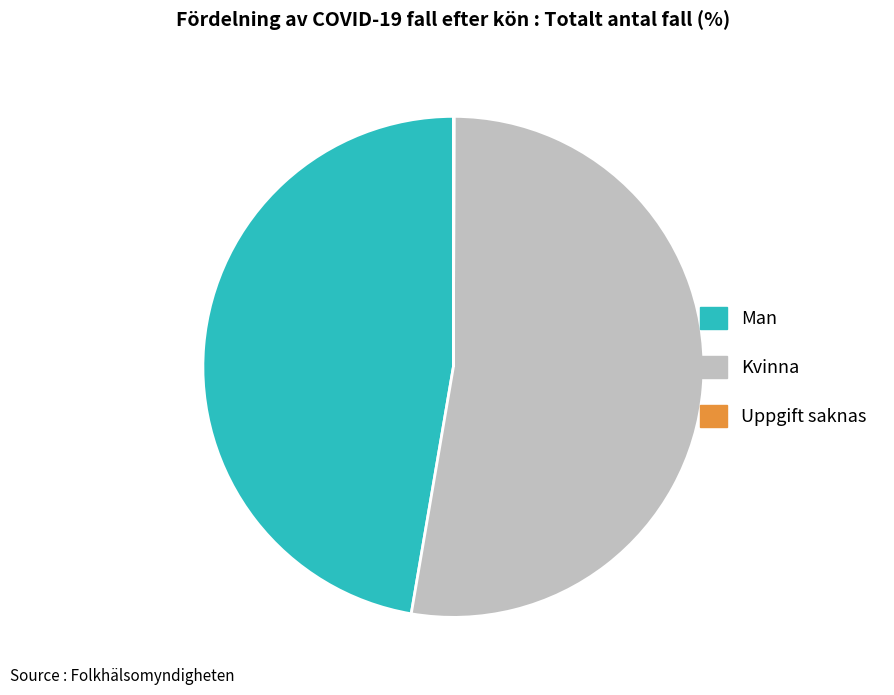

Which slice represents more than half of the pie?

Kvinna